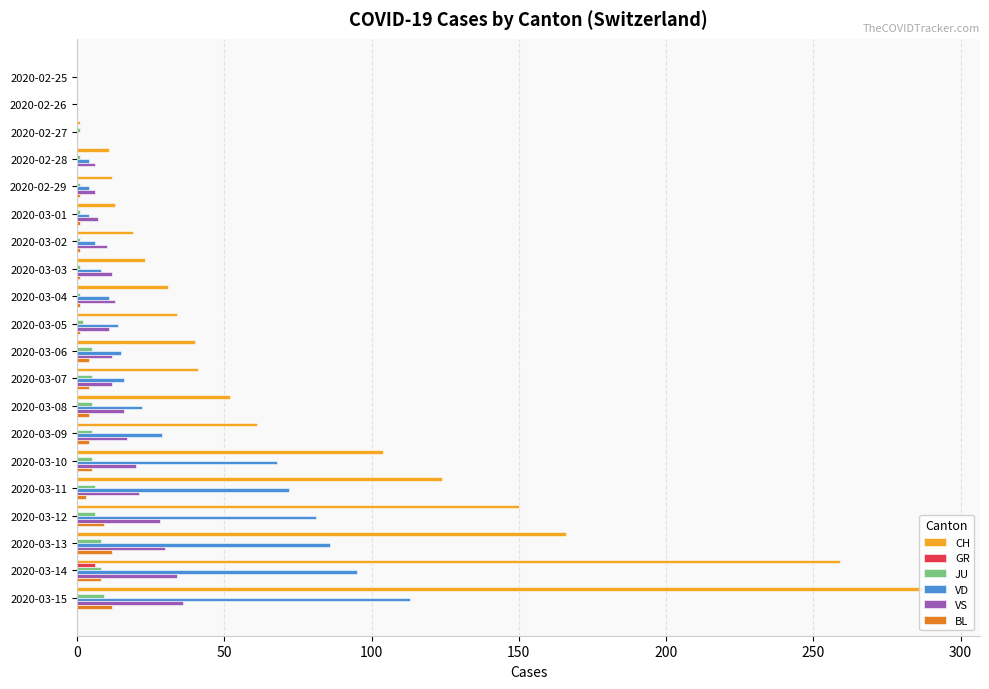

What is the difference between the maximum and second lowest values in the JU series?

9